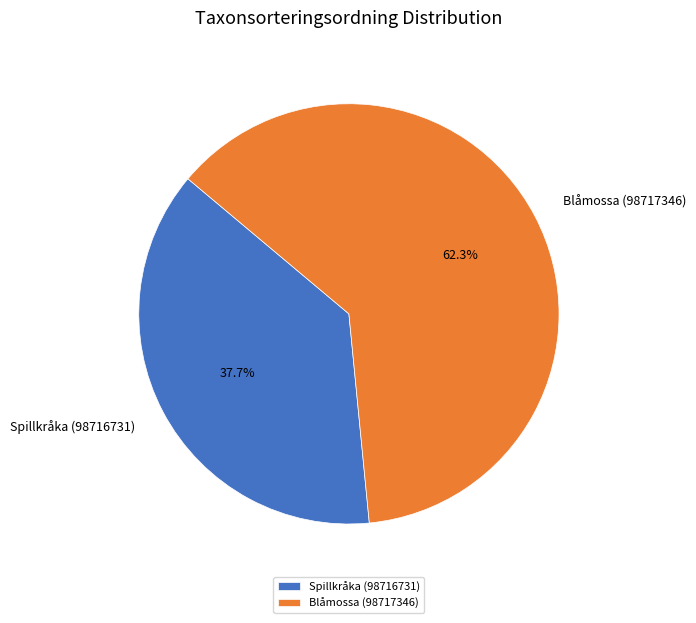

Is there any slice that represents more than half of the pie?

Yes